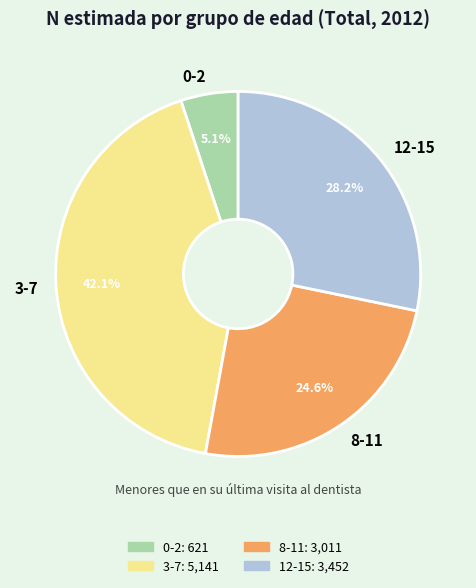

Combined, do 8-11 and 0-2 account for over 50%?

No